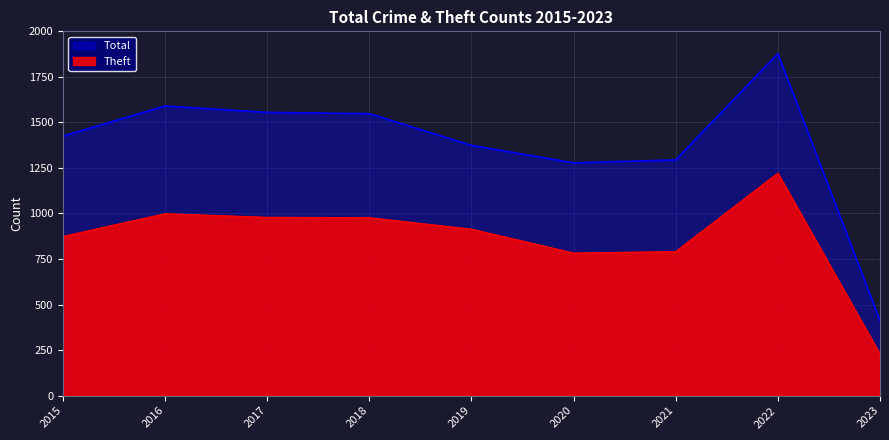

True or false: Total and Theft cross at least once.

False